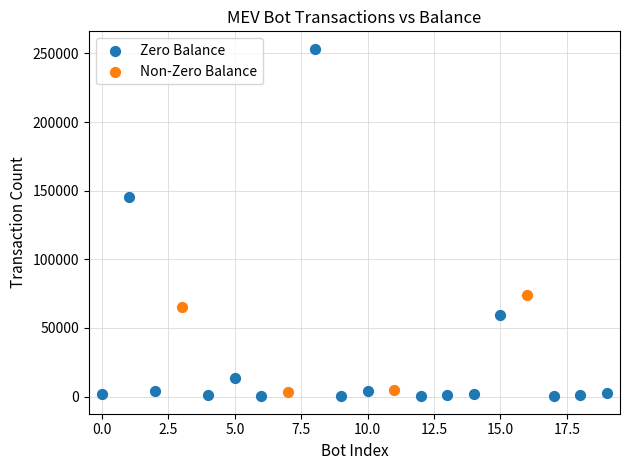

What are all the series names shown in the legend?

Zero Balance, Non-Zero Balance